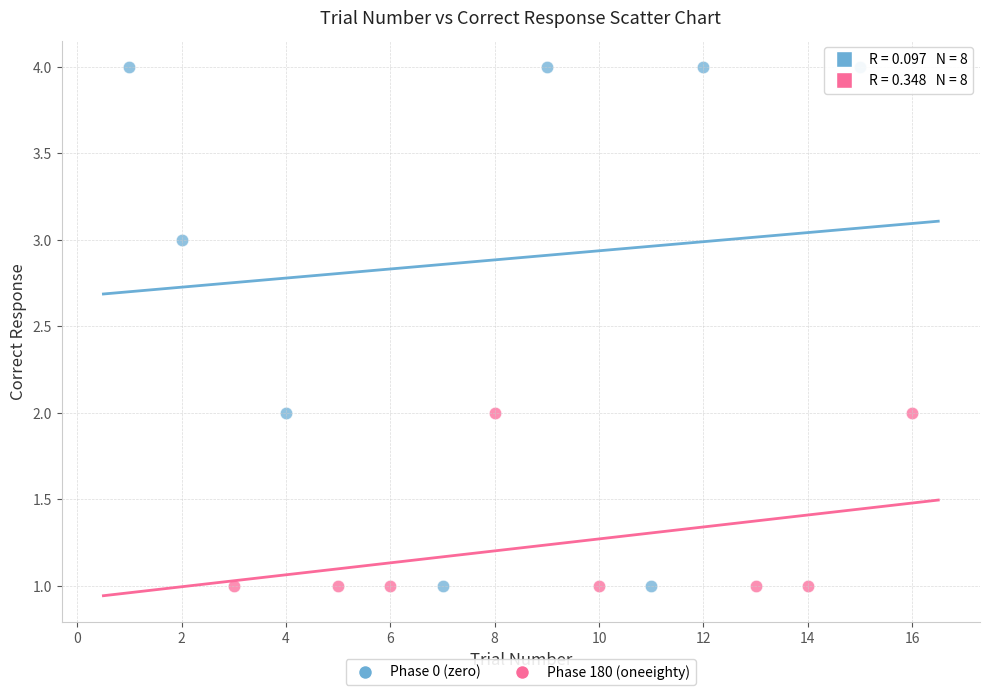

Which series reaches the maximum Y coordinate?

Phase 0 (zero)